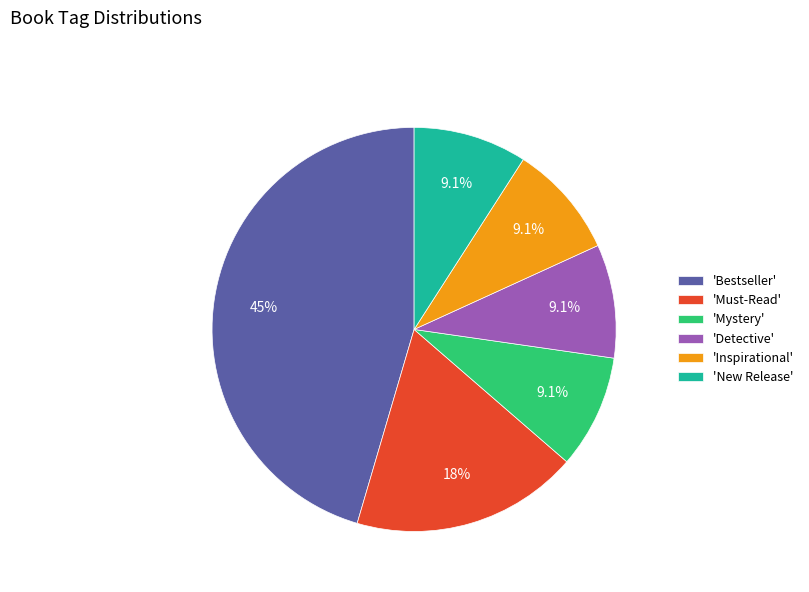

How many segments does this pie chart have?

6